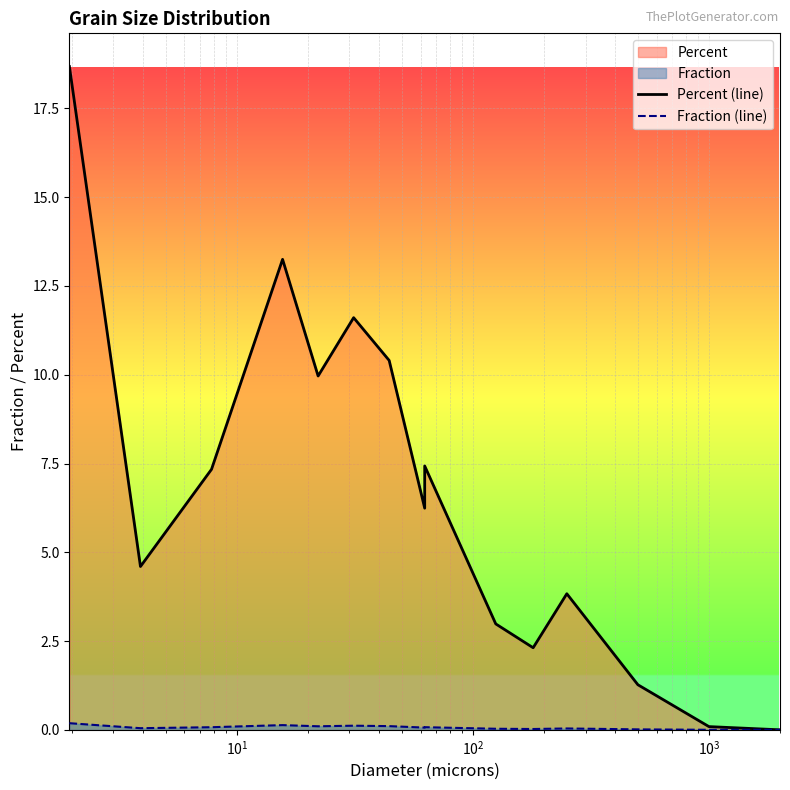

What is the difference between the maximum and minimum values in the Percent (line) series?

18.7